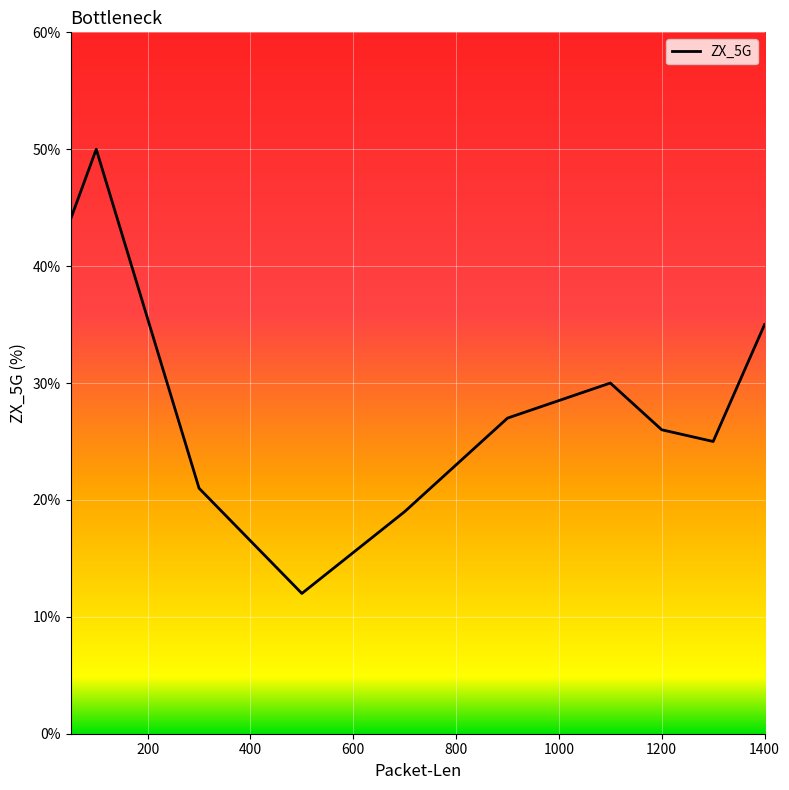

Does the chart display data point markers on the line(s)?

No